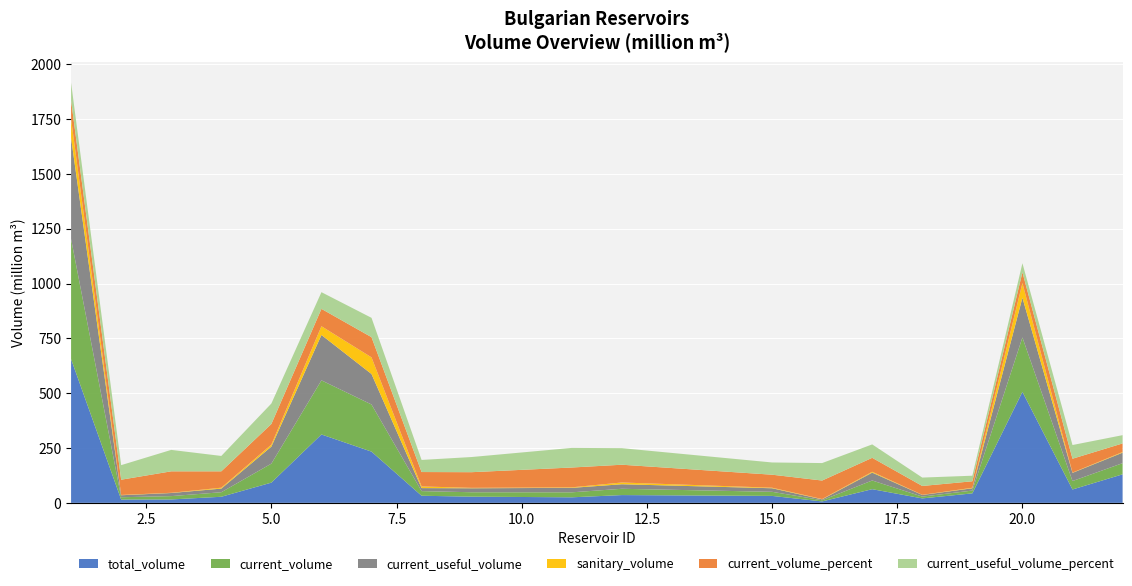

Reading left to right, extract all data points from this chart.

total_volume: 655.3	15.1	15.5	27.7	92.2	311.8	233.6	32.3	28.2	25.2	35.4	31.6	6.5	62.3	20.2	43.2	506.0	60.9	130.0
current_volume: 547.9	10.5	15.2	20.7	86.7	246.8	214.9	21.2	20.1	22.8	28.7	18.7	5.5	39.7	8.2	12.8	248.2	38.5	50.9
current_useful_volume: 460.7	9.1	14.2	16.5	77.7	206.8	138.9	13.7	18.1	20.4	20.7	16.2	4.0	35.8	7.5	10.4	181.2	37.2	47.9
sanitary_volume: 87.2	1.4	1.0	4.2	9.0	40.0	76.0	7.5	2.0	2.4	8.0	2.5	1.5	3.9	0.7	2.4	67.0	1.3	3.0
current_volume_percent: 83.6	69.5	97.9	74.7	94.0	79.2	92.0	65.7	71.3	90.4	81.0	59.3	84.4	63.7	40.4	29.6	49.0	63.2	39.1
current_useful_volume_percent: 81.1	66.4	97.7	70.1	93.4	76.1	88.2	55.2	69.2	89.4	75.5	55.8	79.7	61.2	38.2	25.4	41.3	62.5	37.7